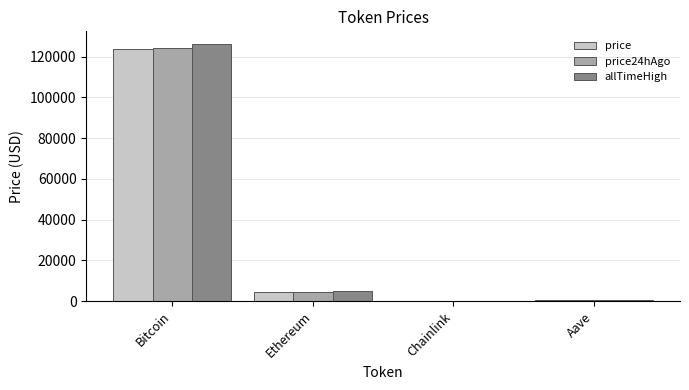

Count the number of categories in the chart.

4